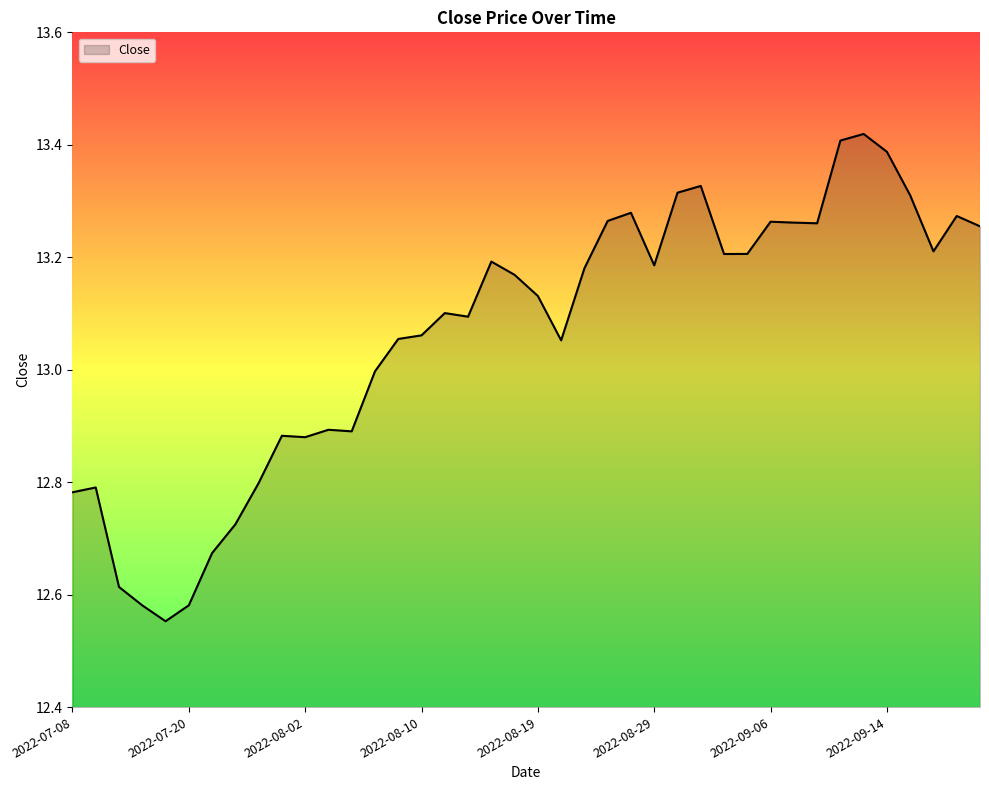

At which category does the data reach its first local peak?

2022-07-11